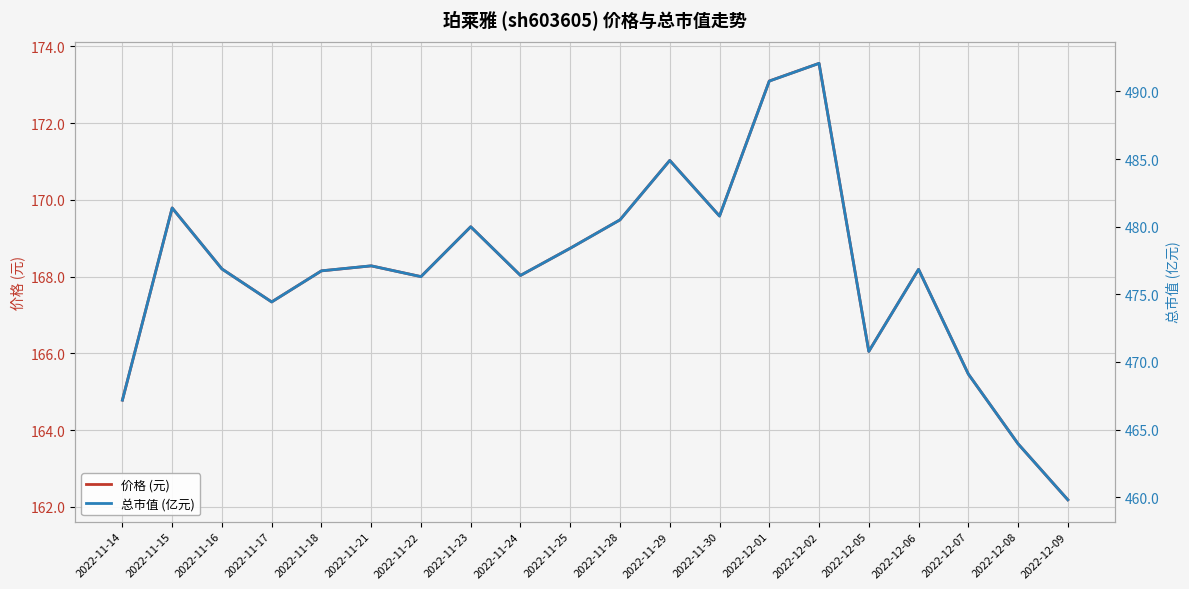

True or false: 总市值 (亿元) and 价格 (元) cross at least once.

False